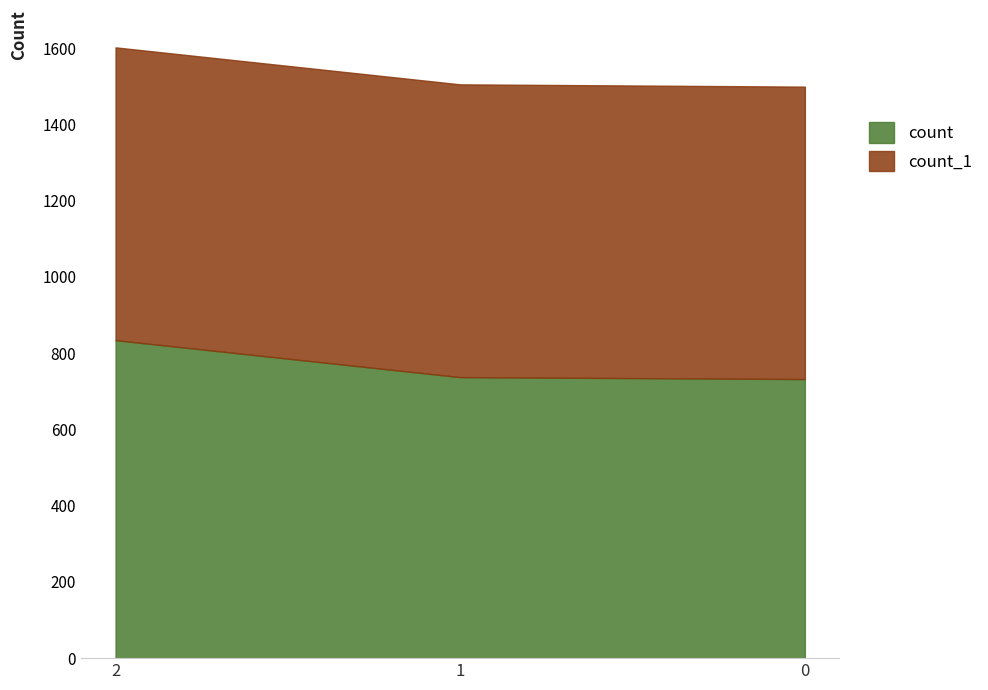

Which has a higher value, 1 or 2?

2